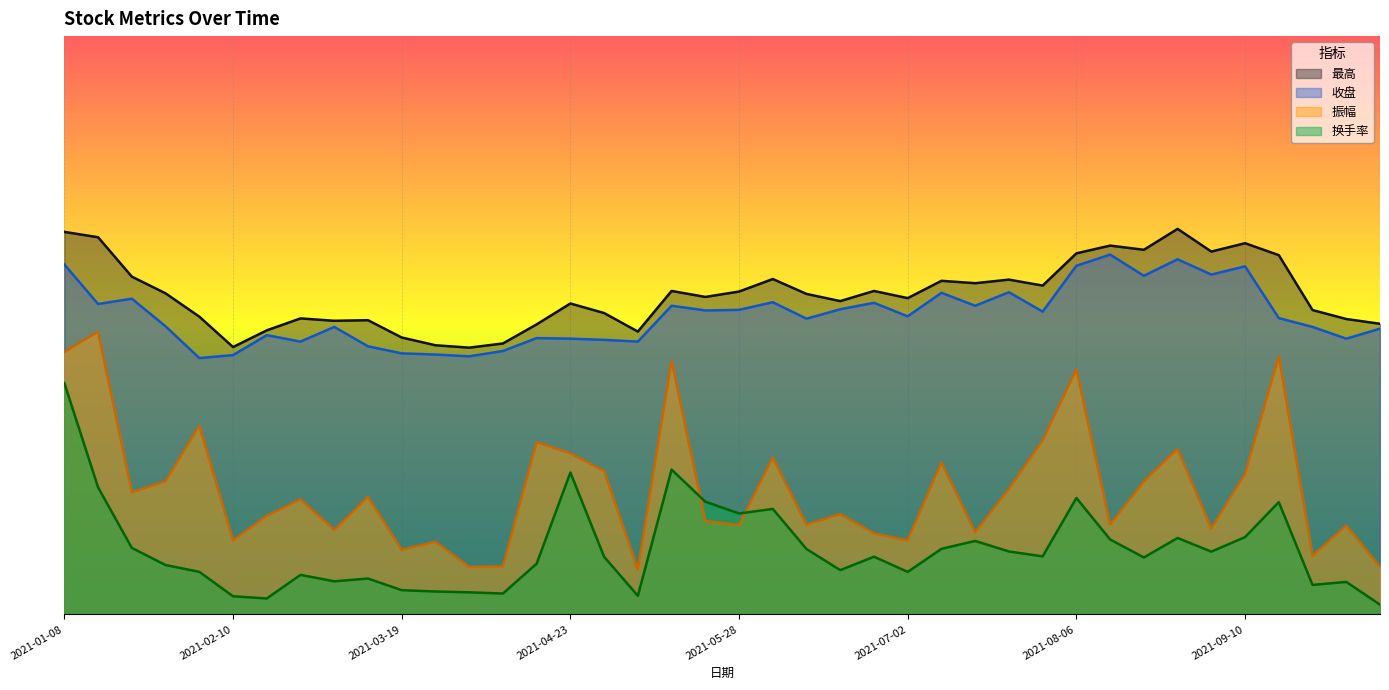

Reading left to right, extract all data points from this chart.

最高: 2021-01-08=29.8	2021-01-15=29.3	2021-01-22=26.3	2021-01-29=25.0	2021-02-05=23.2	2021-02-10=20.8	2021-02-19=22.1	2021-02-26=23.0	2021-03-05=22.8	2021-03-12=22.9	2021-03-19=21.5	2021-03-26=20.9	2021-04-02=20.8	2021-04-09=21.1	2021-04-16=22.6	2021-04-23=24.2	2021-04-30=23.5	2021-05-07=22.0	2021-05-14=25.2	2021-05-21=24.7	2021-05-28=25.1	2021-06-04=26.1	2021-06-11=24.9	2021-06-18=24.4	2021-06-25=25.2	2021-07-02=24.6	2021-07-09=26.0	2021-07-16=25.8	2021-07-23=26.1	2021-07-30=25.6	2021-08-06=28.1	2021-08-13=28.7	2021-08-20=28.4	2021-08-27=30.0	2021-09-03=28.2	2021-09-10=28.9	2021-09-17=28.0	2021-09-24=23.7	2021-09-30=23.0	2021-10-08=22.6
收盘: 2021-01-08=27.2	2021-01-15=24.2	2021-01-22=24.6	2021-01-29=22.4	2021-02-05=19.9	2021-02-10=20.2	2021-02-19=21.7	2021-02-26=21.2	2021-03-05=22.4	2021-03-12=20.9	2021-03-19=20.3	2021-03-26=20.2	2021-04-02=20.1	2021-04-09=20.5	2021-04-16=21.5	2021-04-23=21.5	2021-04-30=21.4	2021-05-07=21.2	2021-05-14=24.0	2021-05-21=23.7	2021-05-28=23.7	2021-06-04=24.3	2021-06-11=23.0	2021-06-18=23.7	2021-06-25=24.2	2021-07-02=23.2	2021-07-09=25.0	2021-07-16=24.0	2021-07-23=25.1	2021-07-30=23.6	2021-08-06=27.1	2021-08-13=28.0	2021-08-20=26.4	2021-08-27=27.6	2021-09-03=26.4	2021-09-10=27.1	2021-09-17=23.1	2021-09-24=22.4	2021-09-30=21.5	2021-10-08=22.2
振幅: 2021-01-08=20.4	2021-01-15=22.0	2021-01-22=9.5	2021-01-29=10.4	2021-02-05=14.7	2021-02-10=5.8	2021-02-19=7.7	2021-02-26=9.0	2021-03-05=6.6	2021-03-12=9.1	2021-03-19=5.0	2021-03-26=5.6	2021-04-02=3.7	2021-04-09=3.7	2021-04-16=13.4	2021-04-23=12.5	2021-04-30=11.2	2021-05-07=3.5	2021-05-14=19.7	2021-05-21=7.3	2021-05-28=7.0	2021-06-04=12.2	2021-06-11=7.0	2021-06-18=7.8	2021-06-25=6.3	2021-07-02=5.8	2021-07-09=11.8	2021-07-16=6.4	2021-07-23=9.8	2021-07-30=13.5	2021-08-06=19.1	2021-08-13=7.0	2021-08-20=10.3	2021-08-27=12.9	2021-09-03=6.7	2021-09-10=10.9	2021-09-17=20.1	2021-09-24=4.5	2021-09-30=6.9	2021-10-08=3.7
换手率: 2021-01-08=18.0	2021-01-15=9.9	2021-01-22=5.2	2021-01-29=3.8	2021-02-05=3.3	2021-02-10=1.4	2021-02-19=1.2	2021-02-26=3.1	2021-03-05=2.6	2021-03-12=2.8	2021-03-19=1.9	2021-03-26=1.8	2021-04-02=1.7	2021-04-09=1.6	2021-04-16=3.9	2021-04-23=11.0	2021-04-30=4.5	2021-05-07=1.4	2021-05-14=11.3	2021-05-21=8.8	2021-05-28=7.9	2021-06-04=8.2	2021-06-11=5.1	2021-06-18=3.4	2021-06-25=4.5	2021-07-02=3.3	2021-07-09=5.1	2021-07-16=5.7	2021-07-23=4.9	2021-07-30=4.5	2021-08-06=9.1	2021-08-13=5.8	2021-08-20=4.4	2021-08-27=6.0	2021-09-03=4.9	2021-09-10=6.0	2021-09-17=8.7	2021-09-24=2.3	2021-09-30=2.5	2021-10-08=0.8